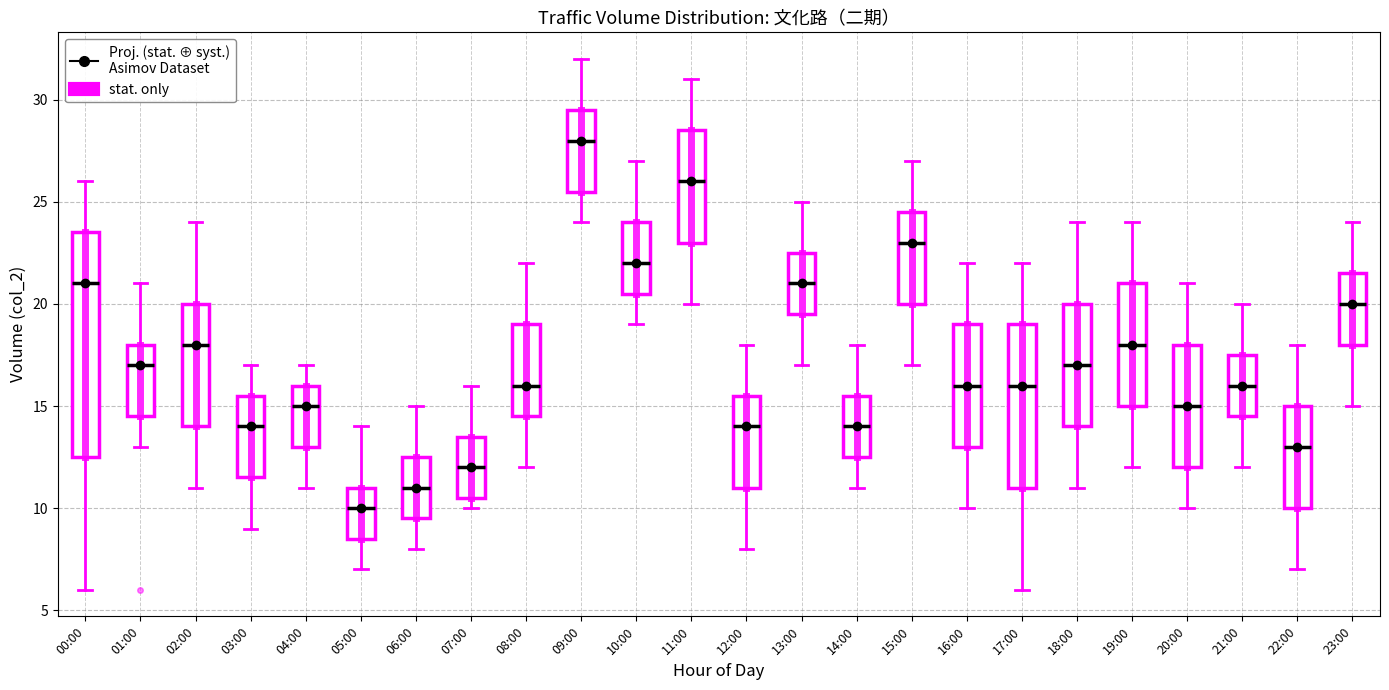

Which box has the lowest median line?

05:00